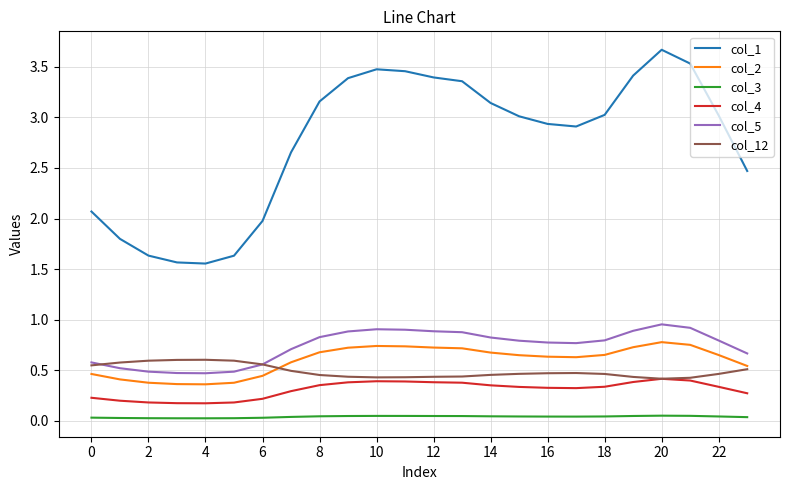

Which series has the largest total across all categories?

col_1